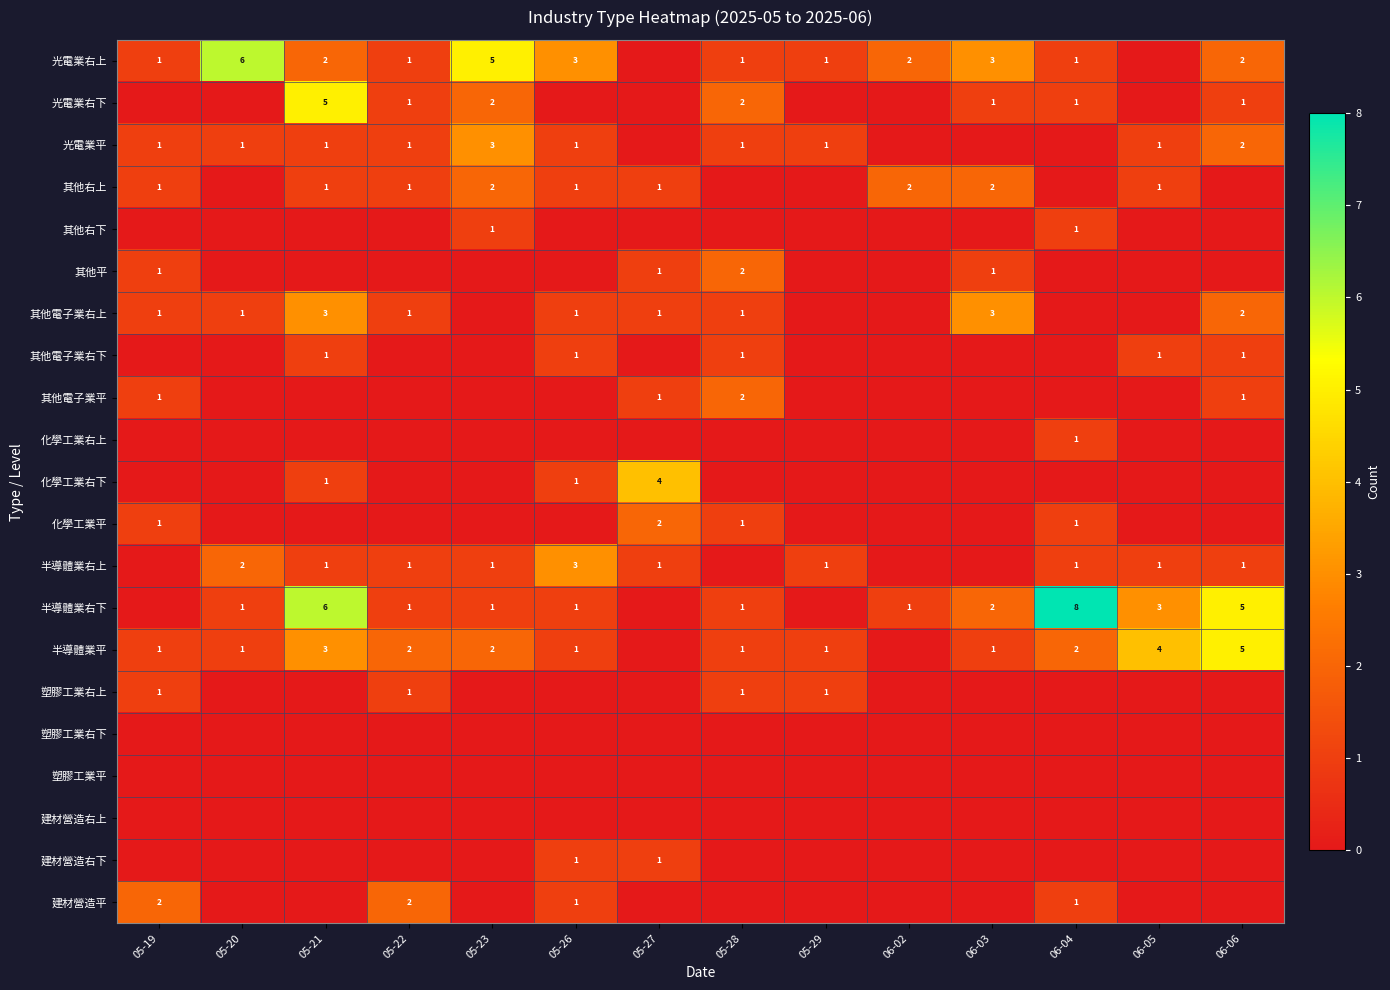

Which series changed the most between 06-02 and 06-04?

半導體業右下